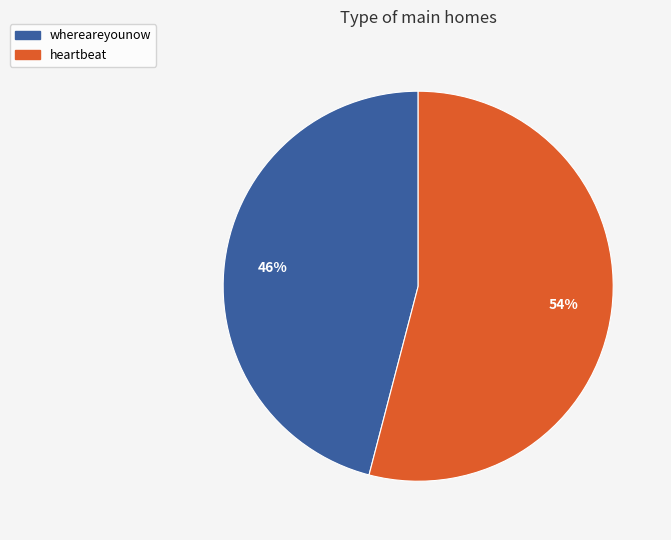

To the nearest percent, what portion does heartbeat represent?

54%